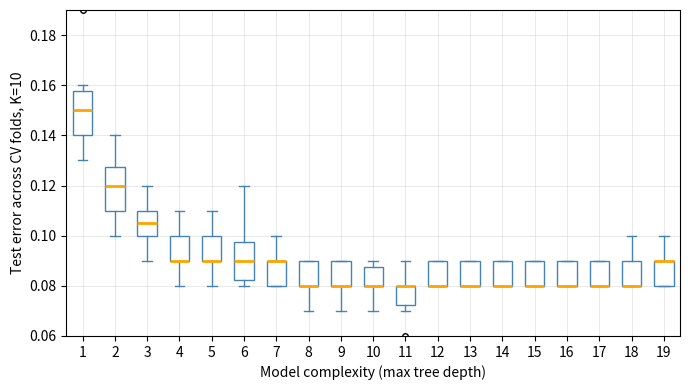

Reading left to right, transcribe this box plot: for each box, give where its median line is, the range the box spans, and where its two whiskers end, as read against the y-axis. The values are not printed on the chart, so give them approximately, as read against the axis.

1: median 0.150, box 0.140 to 0.158, whiskers 0.130 to 0.160
2: median 0.120, box 0.110 to 0.128, whiskers 0.100 to 0.140
3: median 0.106, box 0.100 to 0.110, whiskers 0.090 to 0.120
4: median 0.090 (drawn on the box's lower edge), box 0.090 to 0.100, whiskers 0.080 to 0.110
5: median 0.090 (drawn on the box's lower edge), box 0.090 to 0.100, whiskers 0.080 to 0.110
6: median 0.090, box 0.082 to 0.098, whiskers 0.080 to 0.120
7: median 0.090 (drawn on the box's upper edge), box 0.080 to 0.090, whiskers 0.080 to 0.100
8: median 0.080 (drawn on the box's lower edge), box 0.080 to 0.090, whiskers 0.070 to 0.090
9: median 0.080 (drawn on the box's lower edge), box 0.080 to 0.090, whiskers 0.070 to 0.090
10: median 0.080 (drawn on the box's lower edge), box 0.080 to 0.088, whiskers 0.070 to 0.090
11: median 0.080 (drawn on the box's upper edge), box 0.072 to 0.080, whiskers 0.070 to 0.090
12: median 0.080 (drawn on the box's lower edge), box 0.080 to 0.090, whiskers 0.080 to 0.090
13: median 0.080 (drawn on the box's lower edge), box 0.080 to 0.090, whiskers 0.080 to 0.090
14: median 0.080 (drawn on the box's lower edge), box 0.080 to 0.090, whiskers 0.080 to 0.090
15: median 0.080 (drawn on the box's lower edge), box 0.080 to 0.090, whiskers 0.080 to 0.090
16: median 0.080 (drawn on the box's lower edge), box 0.080 to 0.090, whiskers 0.080 to 0.090
17: median 0.080 (drawn on the box's lower edge), box 0.080 to 0.090, whiskers 0.080 to 0.090
18: median 0.080 (drawn on the box's lower edge), box 0.080 to 0.090, whiskers 0.080 to 0.100
19: median 0.090 (drawn on the box's upper edge), box 0.080 to 0.090, whiskers 0.080 to 0.100